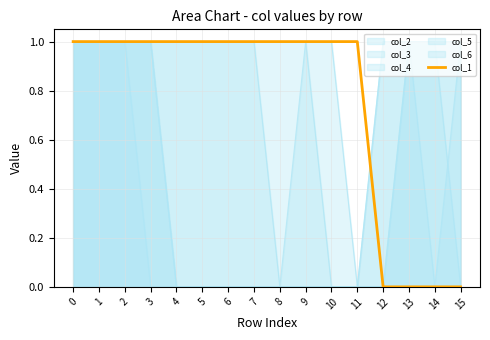

How many categories are shown in the chart?

16